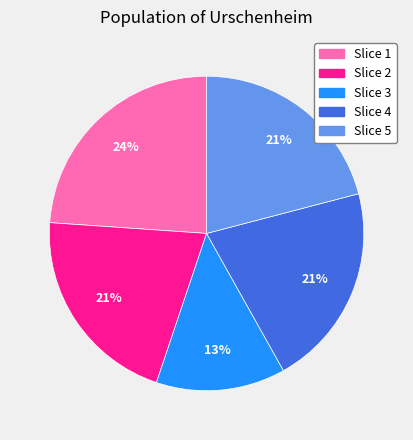

Which slice is the largest?

Slice 1